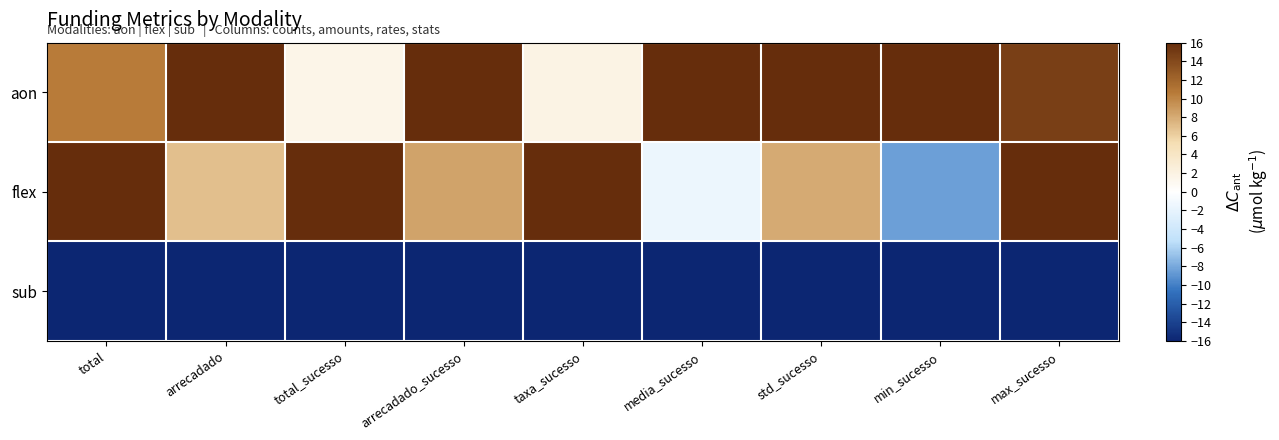

At how many categories does at least one series exceed 14?

9